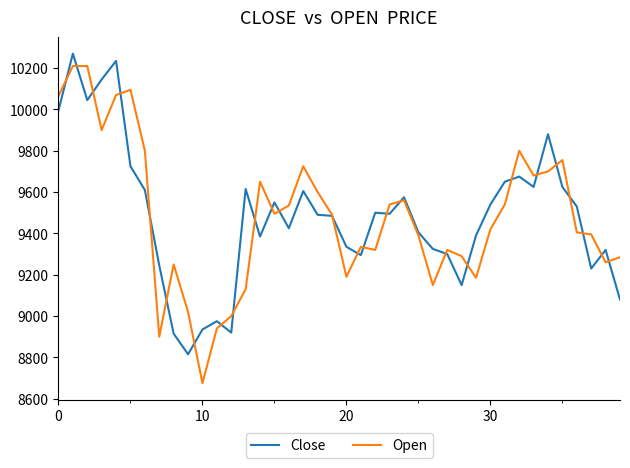

What is the maximum value for Close?

10270